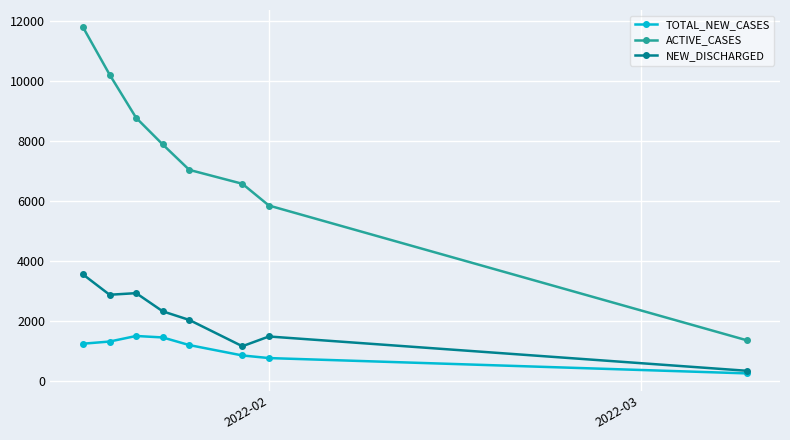

True or false: ACTIVE_CASES and NEW_DISCHARGED intersect in this chart.

False